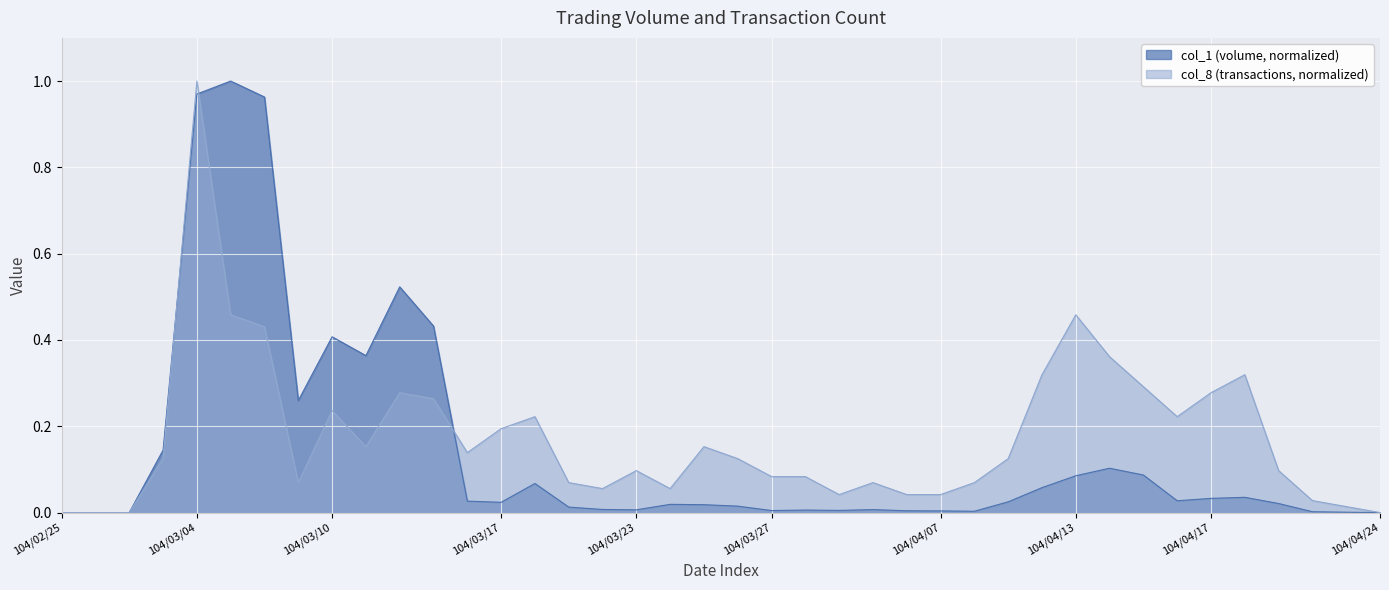

The value at 104/04/09 is 0.0. True or false?

False